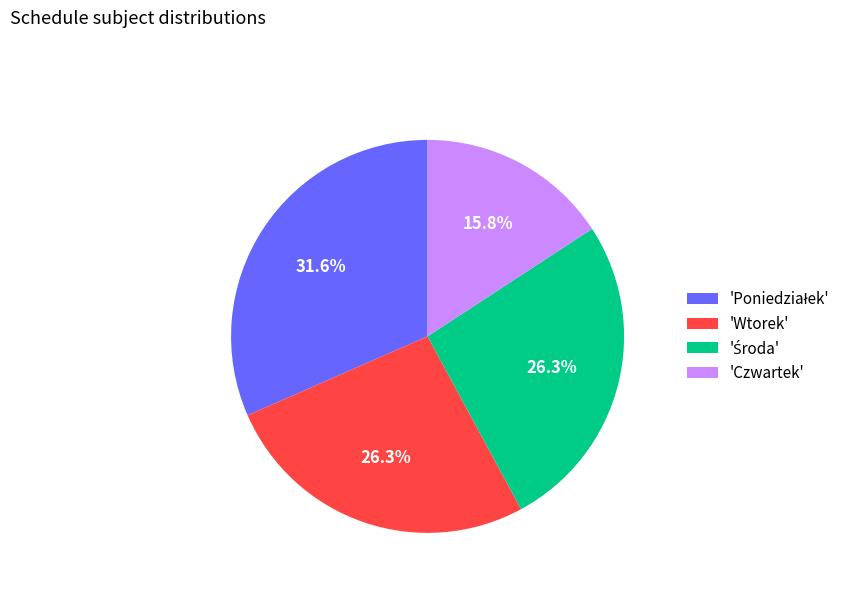

What is the ratio of the value at 'Wtorek' to the value at 'Czwartek'?

1.7